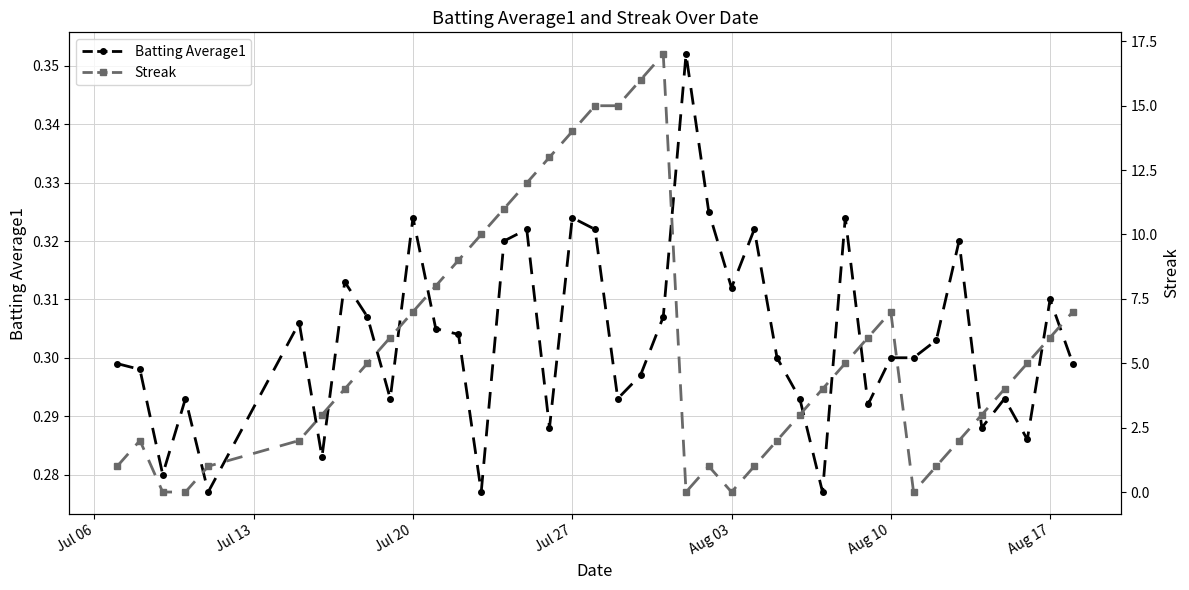

How many intersections are there between Batting Average1 and Streak?

8